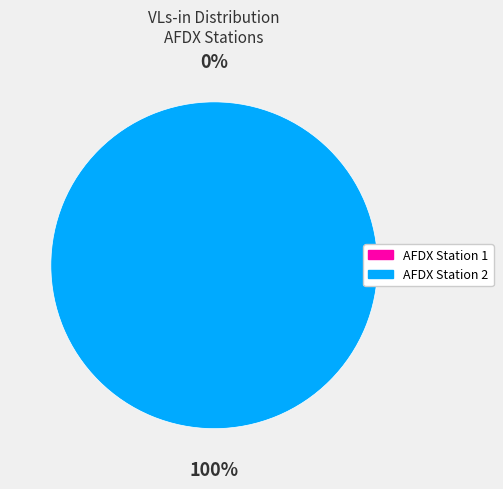

To the nearest percent, what is the average slice percentage?

50%